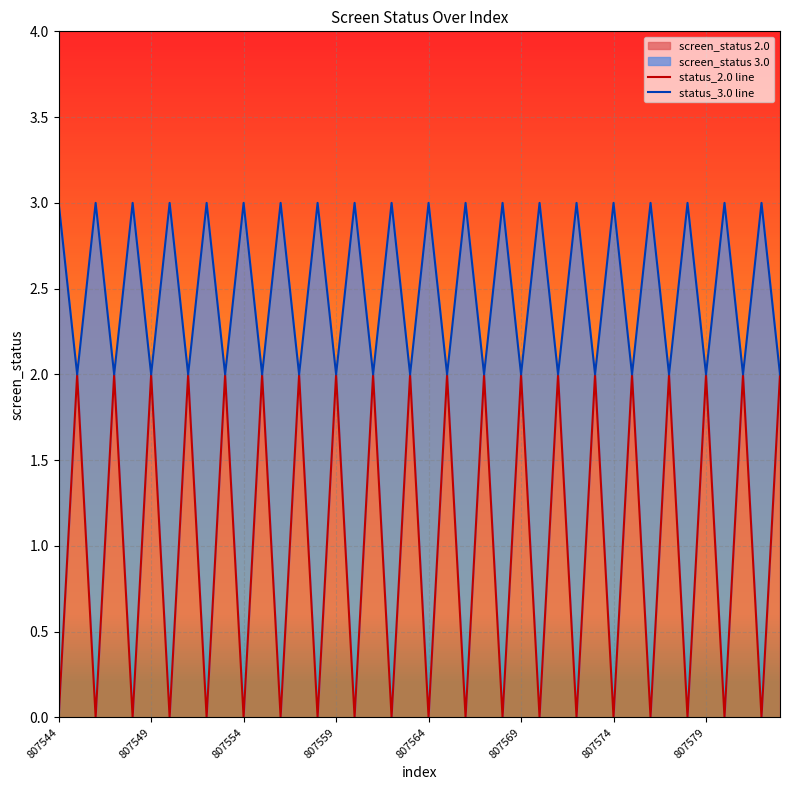

Reading left to right, transcribe all the data shown in this chart.

status_2.0 line: 0	2	0	2	0	2	0	2	0	2	0	2	0	2	0	2	0	2	0	2	0	2	0	2	0	2	0	2	0	2	0	2	0	2	0	2	0	2	0	2
status_3.0 line: 3	2	3	2	3	2	3	2	3	2	3	2	3	2	3	2	3	2	3	2	3	2	3	2	3	2	3	2	3	2	3	2	3	2	3	2	3	2	3	2